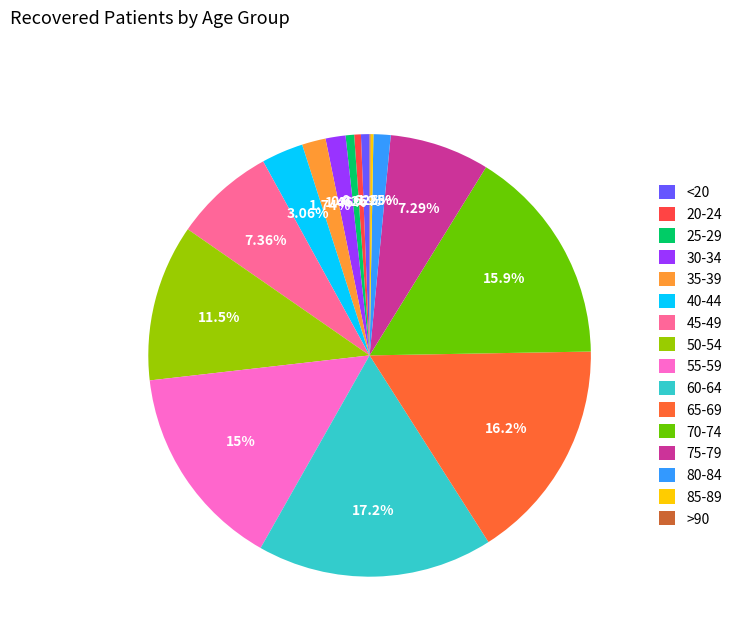

Count the number of slices in the pie.

16